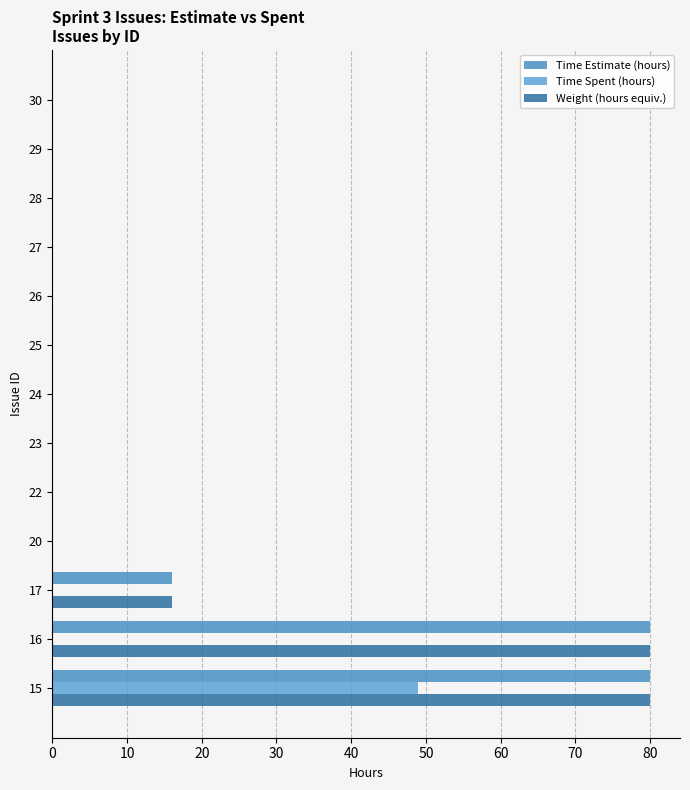

At how many categories does at least one series exceed 4?

3